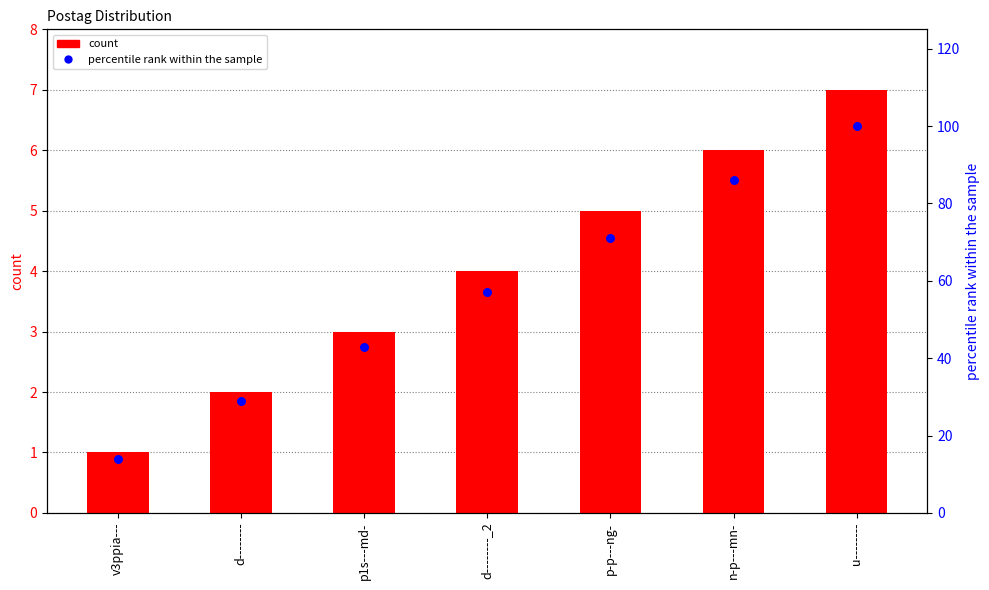

Which series contains the highest Y value?

percentile rank within the sample